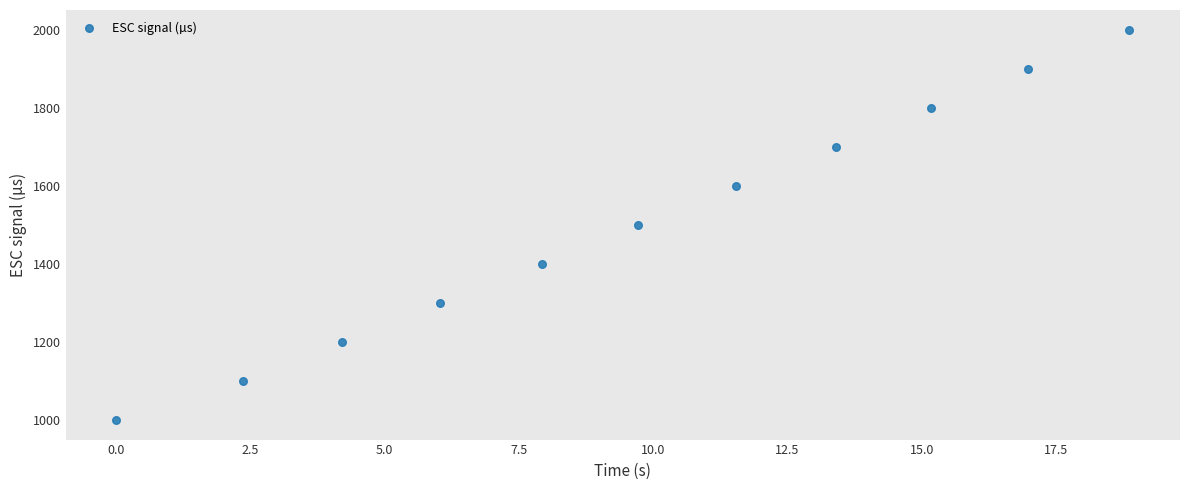

What is the range of Y values (max minus min)?

1000